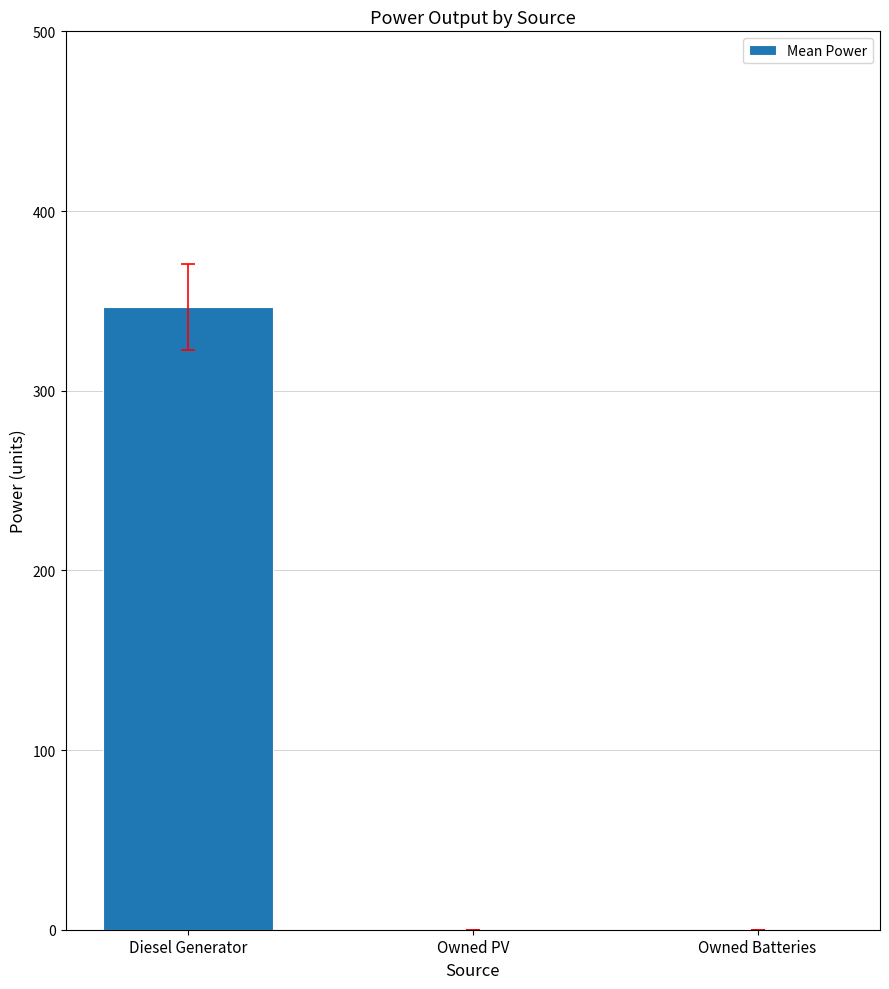

The chart shows a value of 0.0 at Owned Batteries. True or false?

True